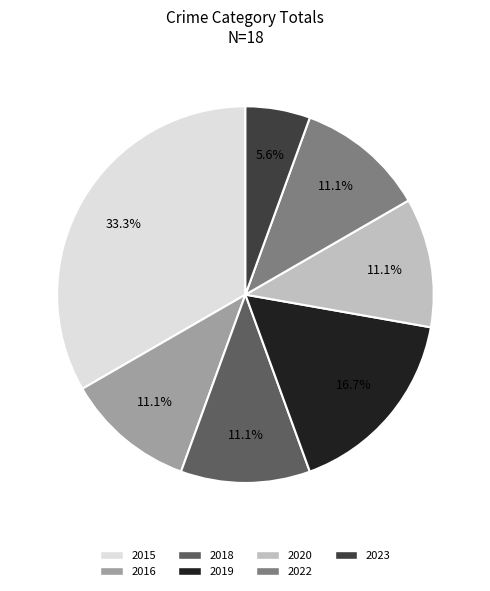

What percentage is the 2016 slice, to the nearest percent?

11%